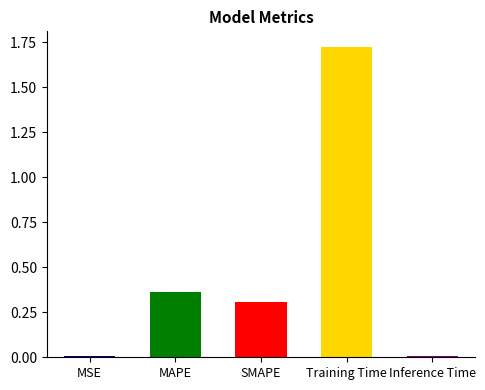

Is it true that the value at SMAPE is 0.3?

True